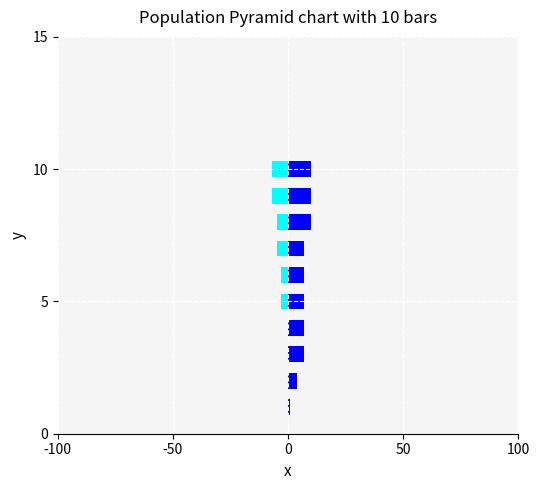

What is the value of the CSU Northridge (Away) bar at the 9th from the left?

10